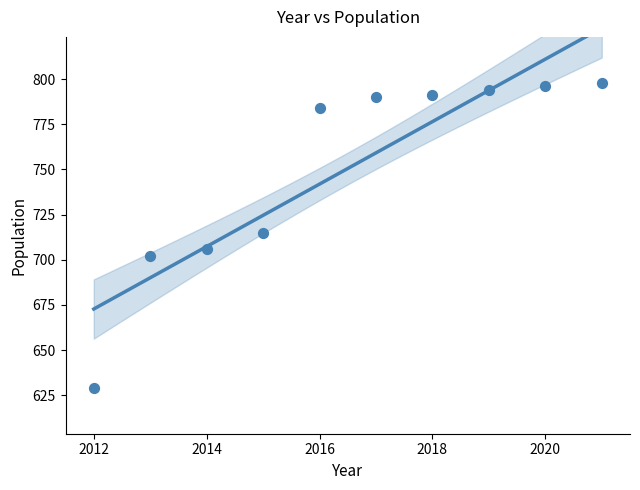

What is the average X value?

2016